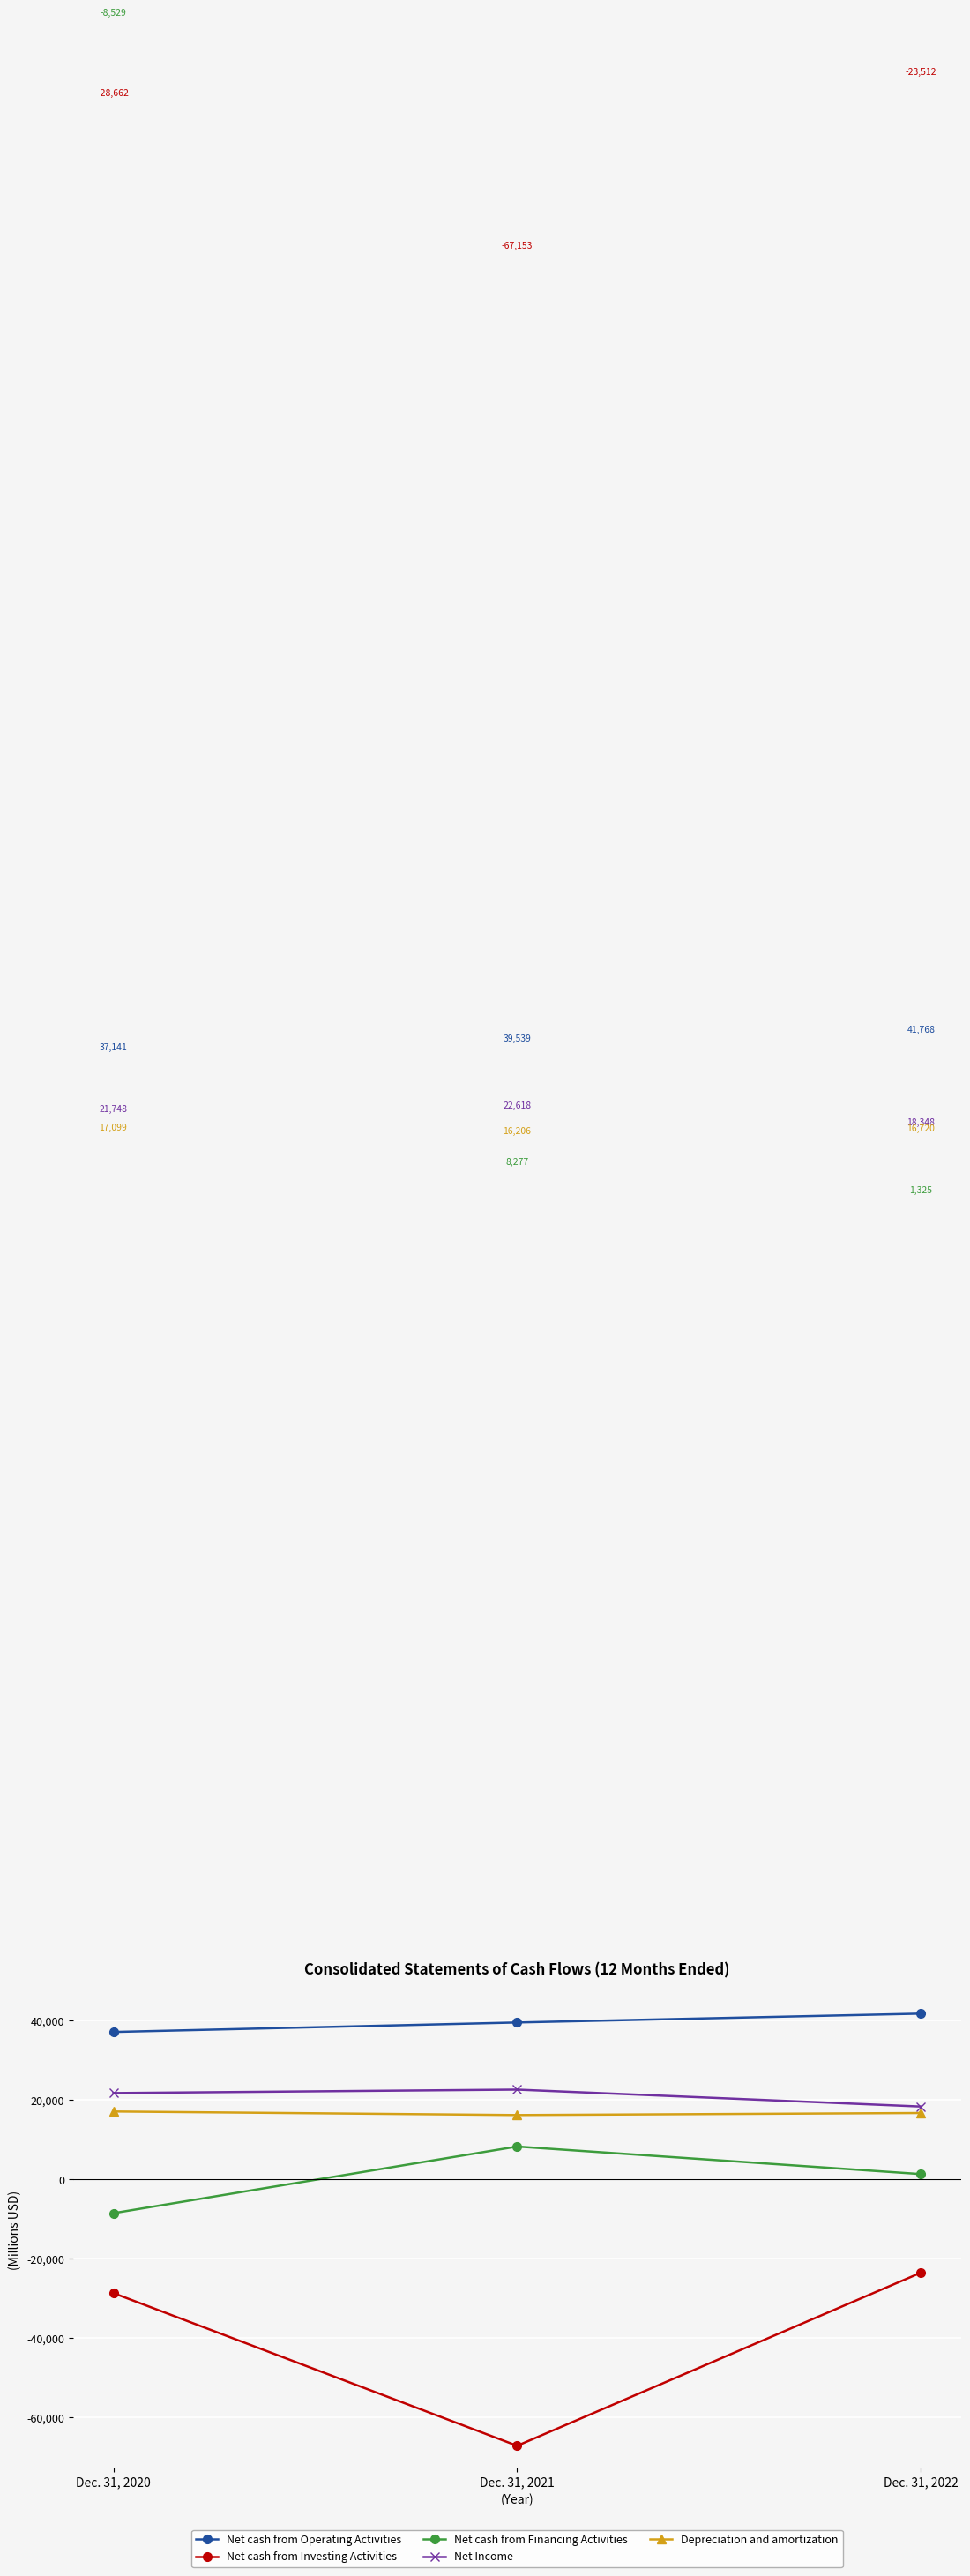

What is the difference between the maximum and minimum values in the Net cash from Operating Activities series?

4627